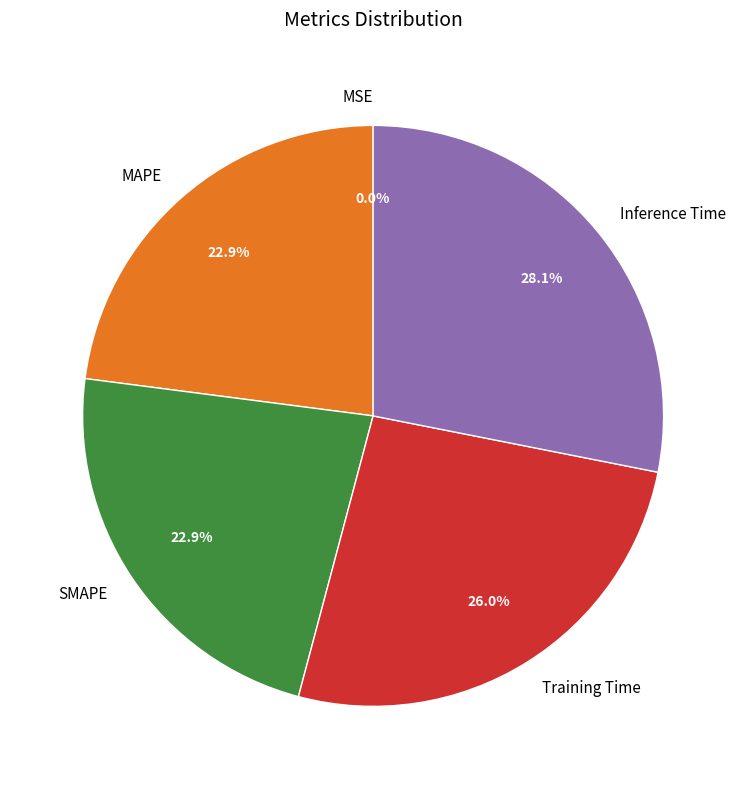

What is the largest slice in the pie chart?

Inference Time